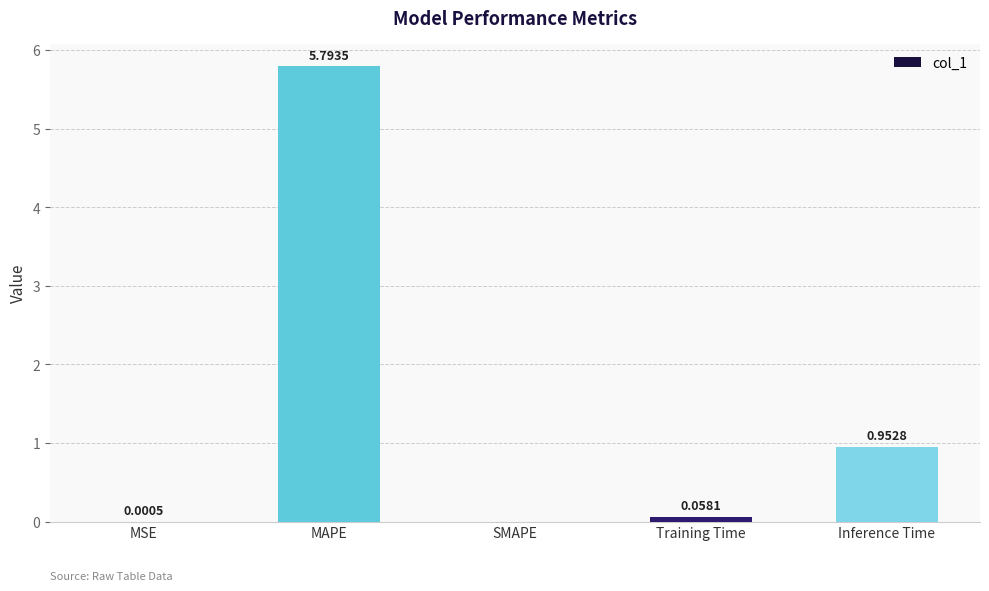

Where is the data nearest to the value 2?

Inference Time